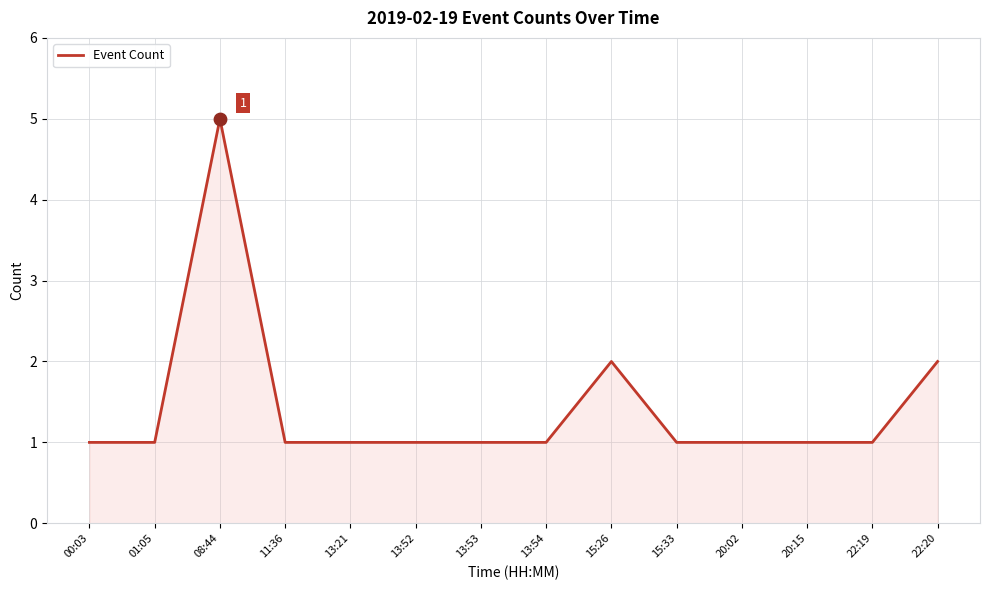

What is the ratio of the value at 13:52 to the value at 20:15?

1.0